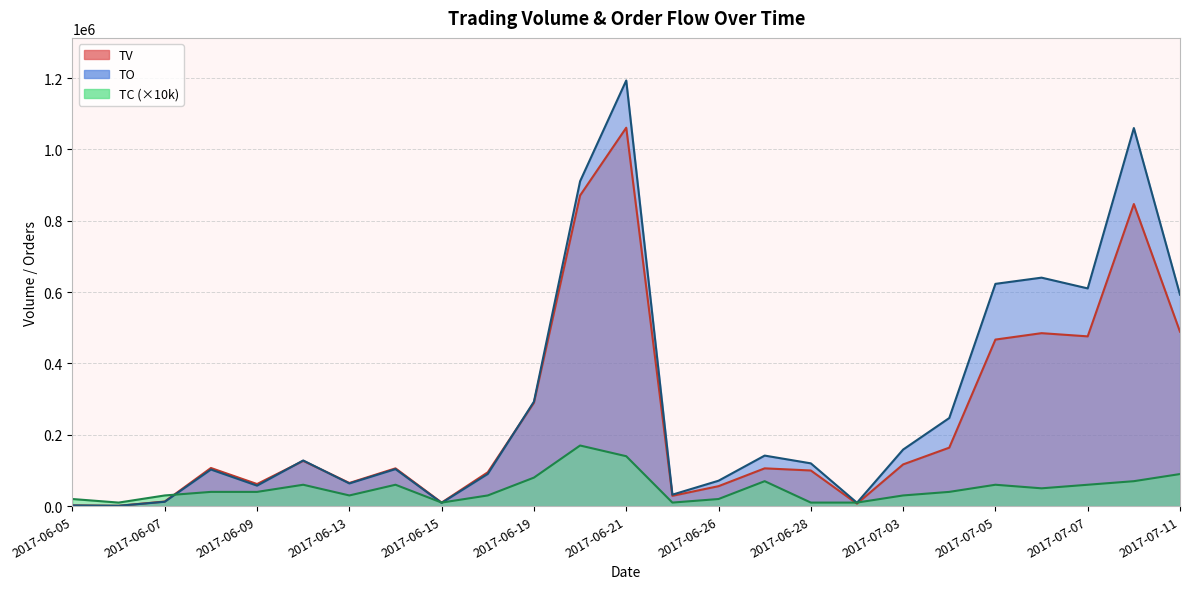

Count the number of data series in this chart.

3